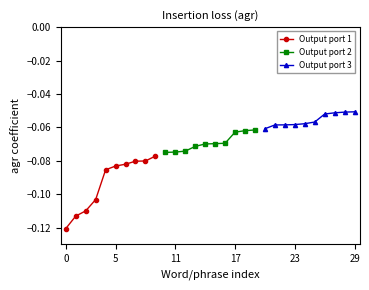

Reading left to right, extract all data points from this chart.

Output port 1: -0.1	-0.1	-0.1	-0.1	-0.1	-0.1	-0.1	-0.1	-0.1	-0.1
Output port 2: -0.1	-0.1	-0.1	-0.1	-0.1	-0.1	-0.1	-0.1	-0.1	-0.1
Output port 3: -0.1	-0.1	-0.1	-0.1	-0.1	-0.1	-0.1	-0.1	-0.1	-0.1